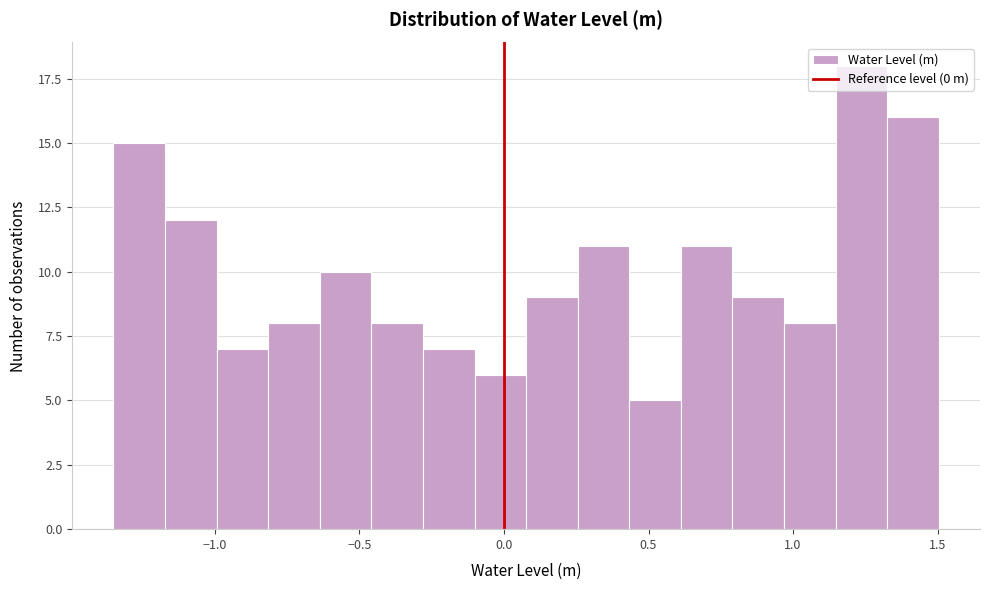

Around what value on the x-axis is the tallest bar? Give the approximate position of its centre, as read against the axis.

1.25